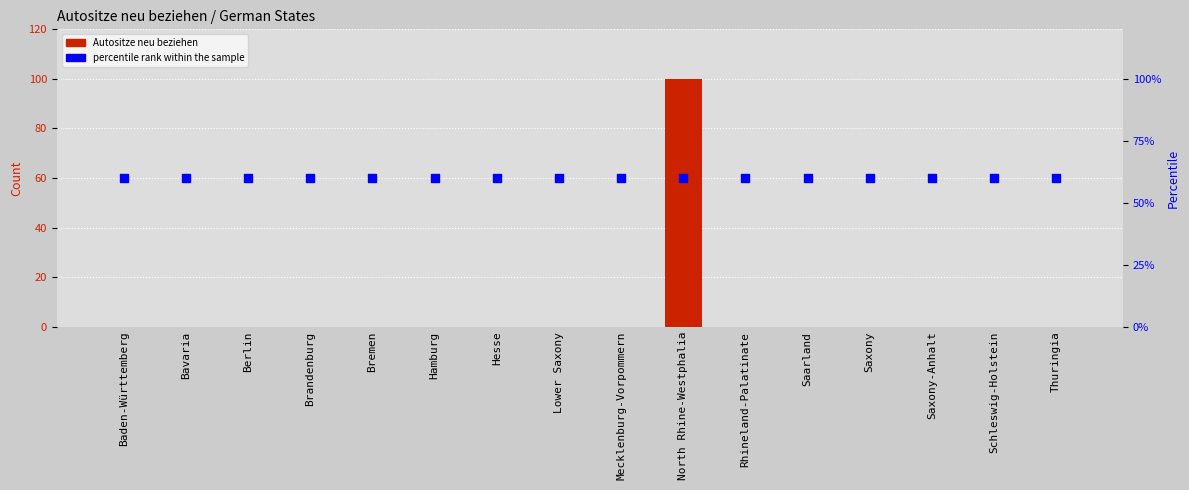

Which series has the largest total across all categories?

percentile rank within the sample